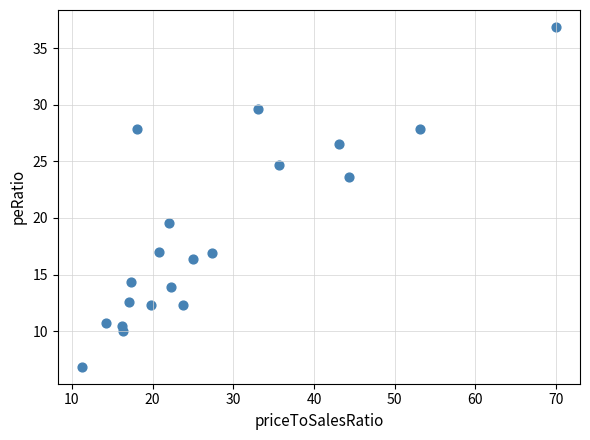

What is the range of X values (max minus min)?

58.8